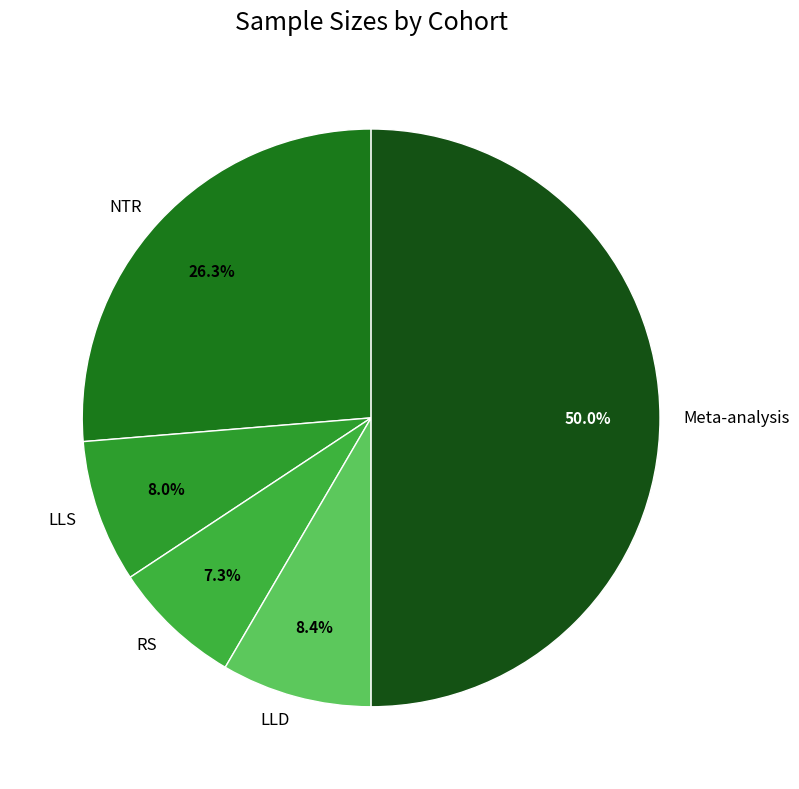

Is LLS the majority of the pie?

No